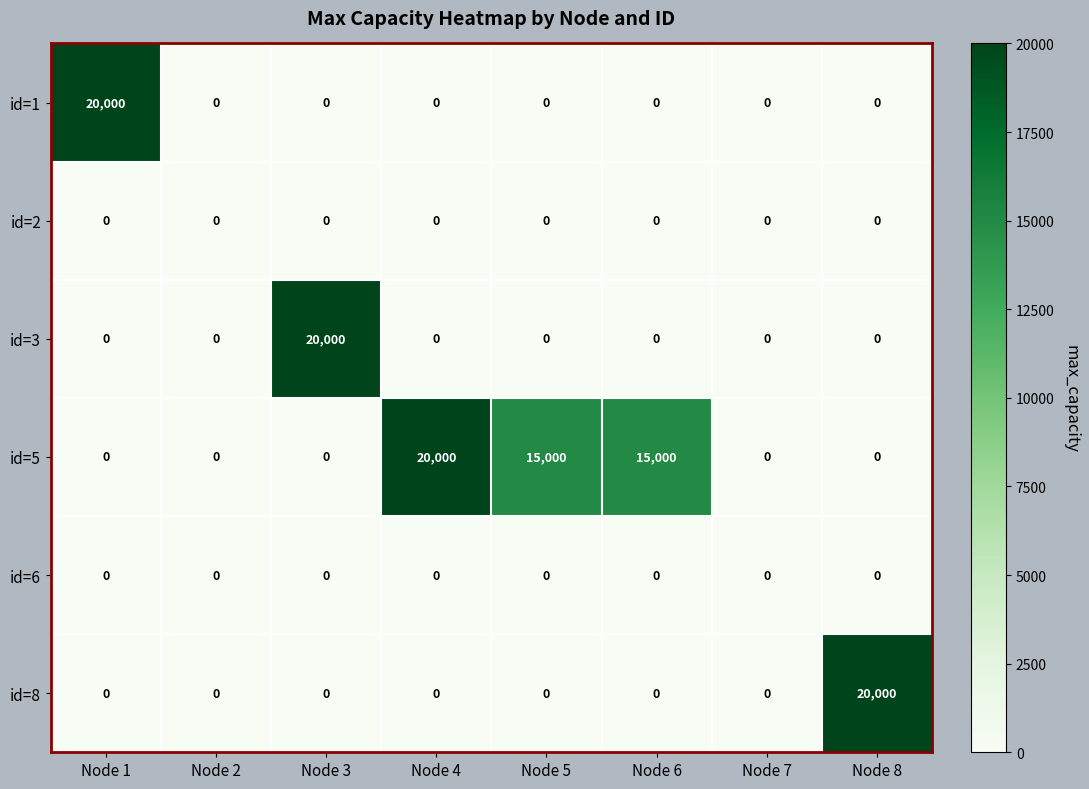

How many categories are shown in the chart?

8